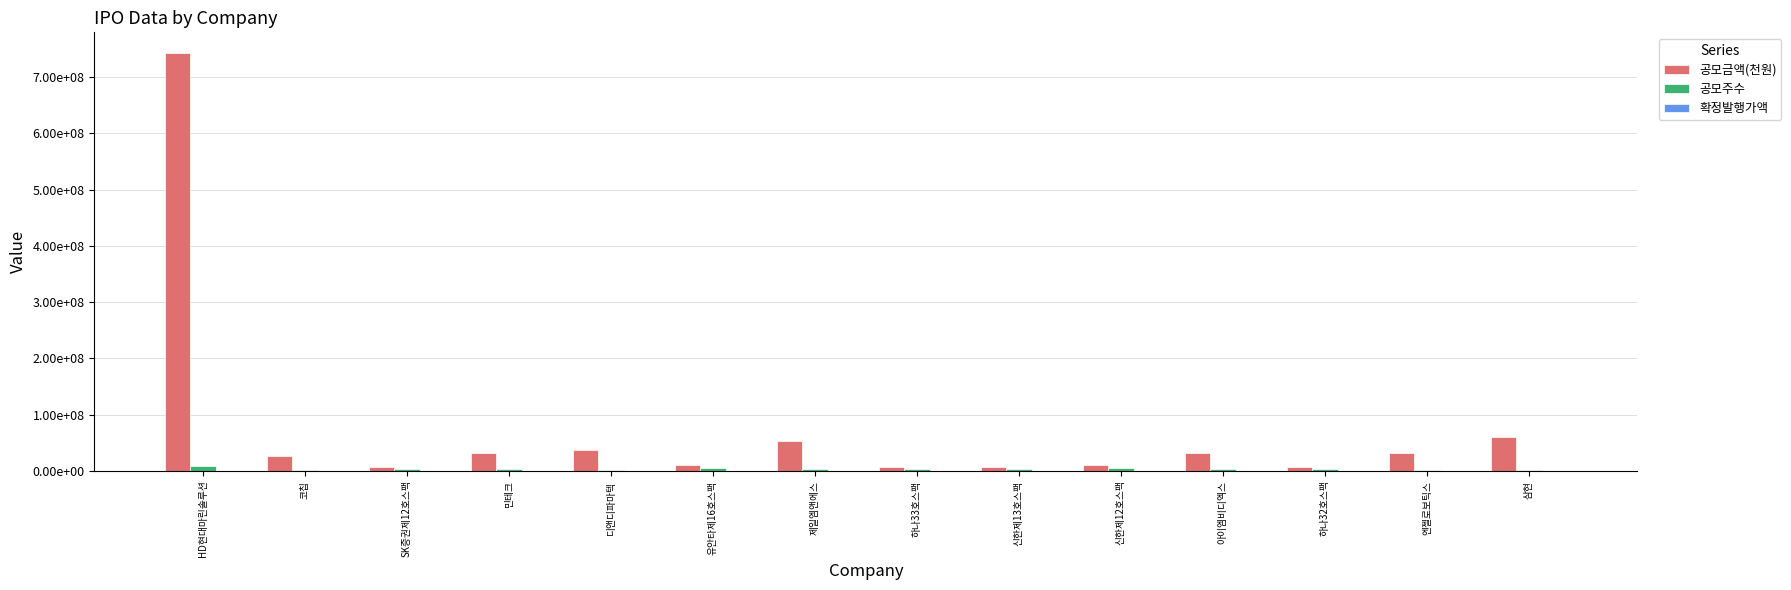

Which category has the highest value across all series?

HD현대마린솔루션